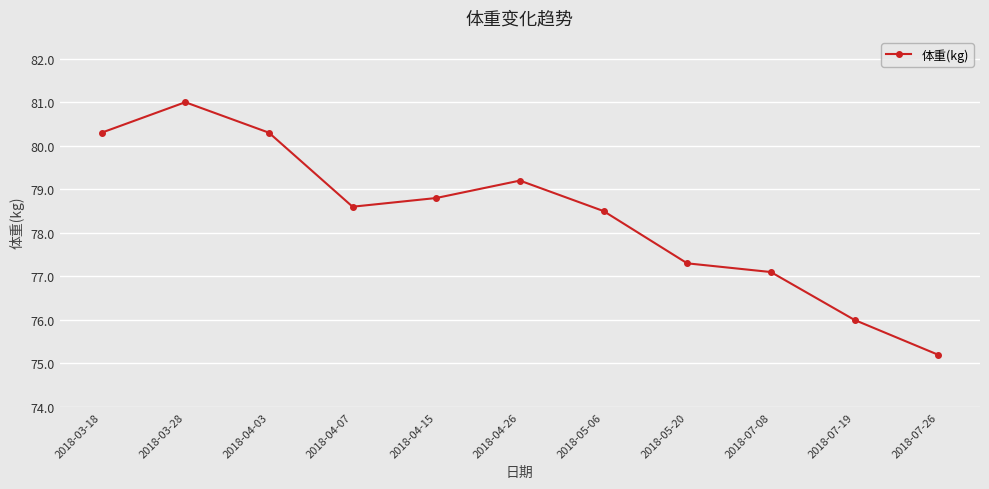

Reading left to right, list all the values displayed in this chart.

80.3	81.0	80.3	78.6	78.8	79.2	78.5	77.3	77.1	76.0	75.2